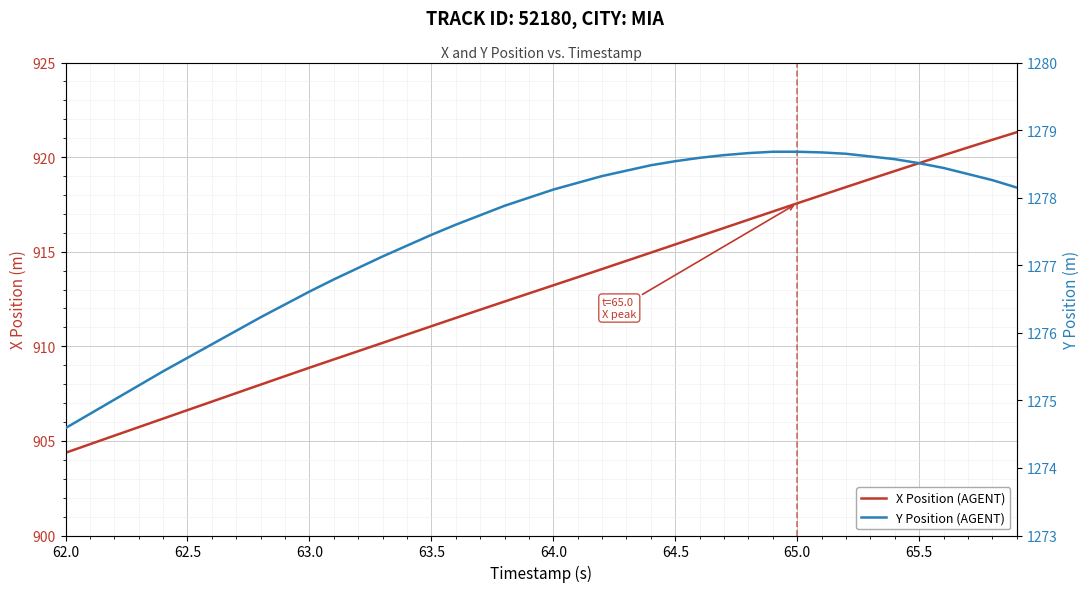

Reading left to right, extract all data points from this chart.

X Position (AGENT): 904.4	904.8	905.3	905.7	906.2	906.6	907.1	907.5	908.0	908.4	908.9	909.3	909.7	910.2	910.6	911.1	911.5	911.9	912.4	912.8	913.2	913.7	914.1	914.5	915.0	915.4	915.8	916.3	916.7	917.1	917.6	918.0	918.4	918.8	919.3	919.7	920.1	920.5	920.9	921.3
Y Position (AGENT): 1274.6	1274.8	1275.0	1275.2	1275.4	1275.6	1275.8	1276.0	1276.2	1276.4	1276.6	1276.8	1277.0	1277.1	1277.3	1277.5	1277.6	1277.7	1277.9	1278.0	1278.1	1278.2	1278.3	1278.4	1278.5	1278.5	1278.6	1278.6	1278.7	1278.7	1278.7	1278.7	1278.7	1278.6	1278.6	1278.5	1278.4	1278.3	1278.3	1278.2